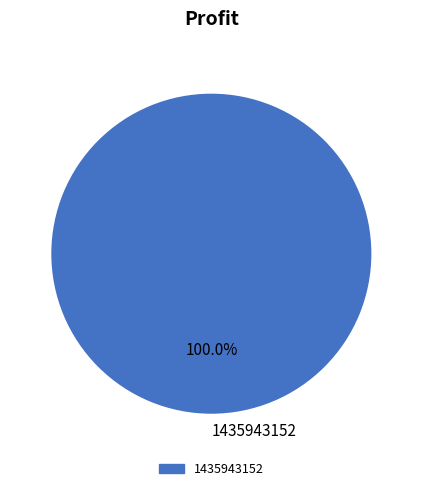

Is 1435943152 the majority of the pie?

Yes